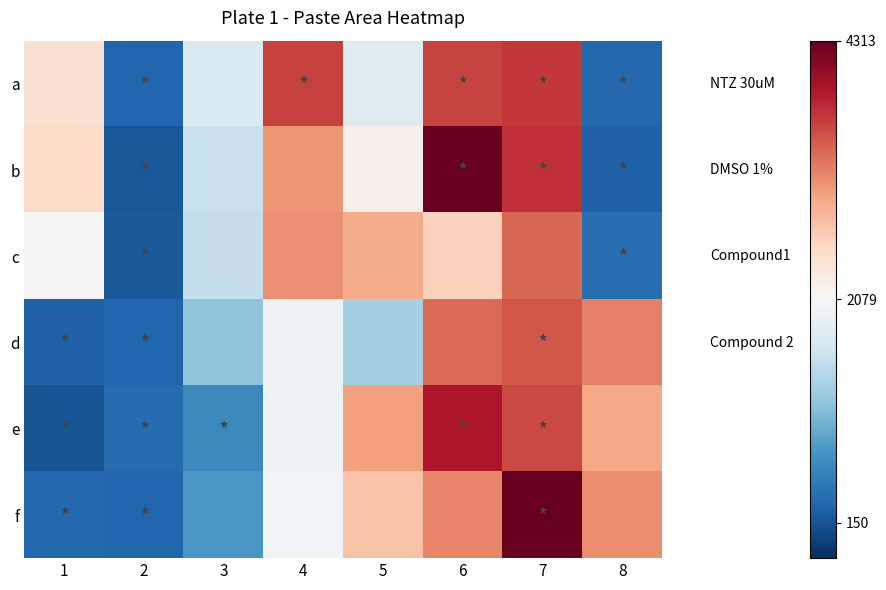

Reading right to left, extract all data points from this chart.

a: 8=330	7=3653	6=3590	5=1808	4=3608	3=1760	2=313	1=2425
b: 8=280	7=3710	6=4288	5=2190	4=3060	3=1578	2=195	1=2513
c: 8=378	7=3365	6=2600	5=2903	4=3100	3=1548	2=198	1=2113
d: 8=3213	7=3460	6=3345	5=1340	4=1968	3=1185	2=315	1=270
e: 8=2940	7=3555	6=3883	5=2993	4=1970	3=640	2=365	1=150
f: 8=3118	7=4313	6=3173	5=2713	4=2000	3=775	2=313	1=318